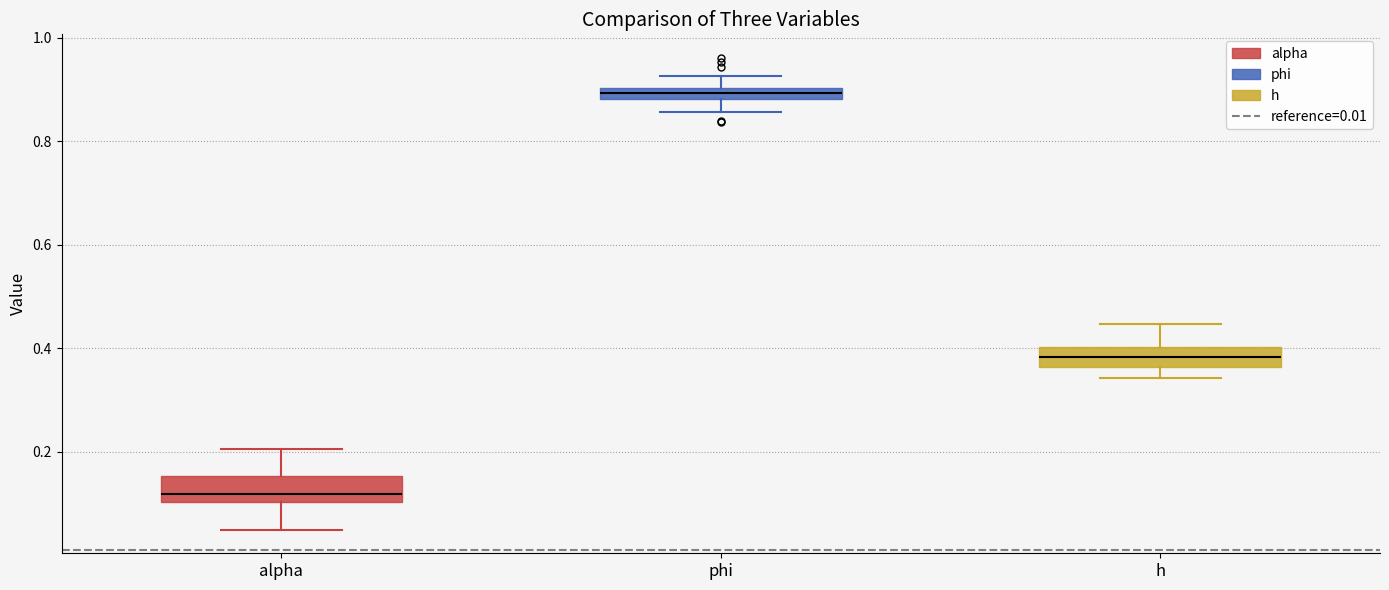

Where does the median line of the box for h sit on the y-axis? The values are not printed on the chart, so give them approximately, as read against the axis.

0.38